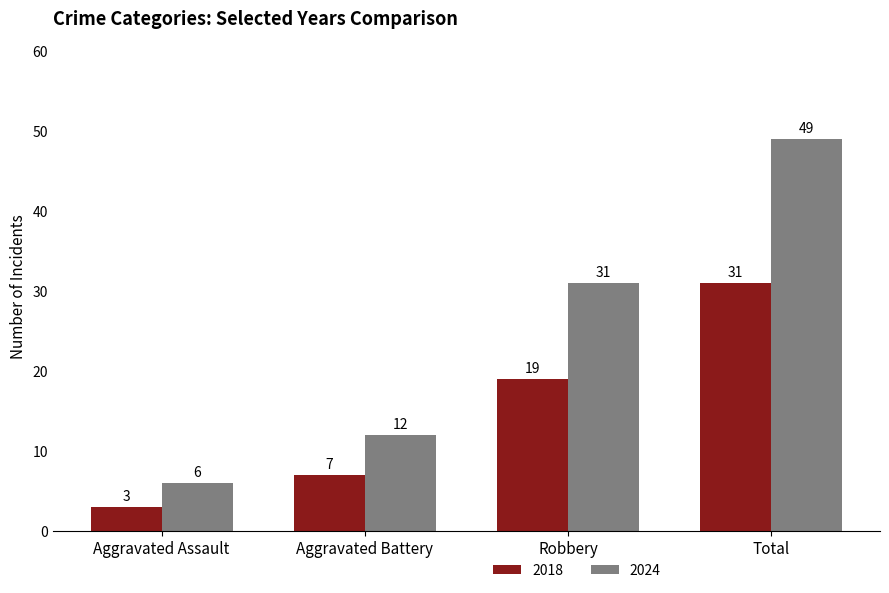

At which category does the chart reach its peak across all series?

Total